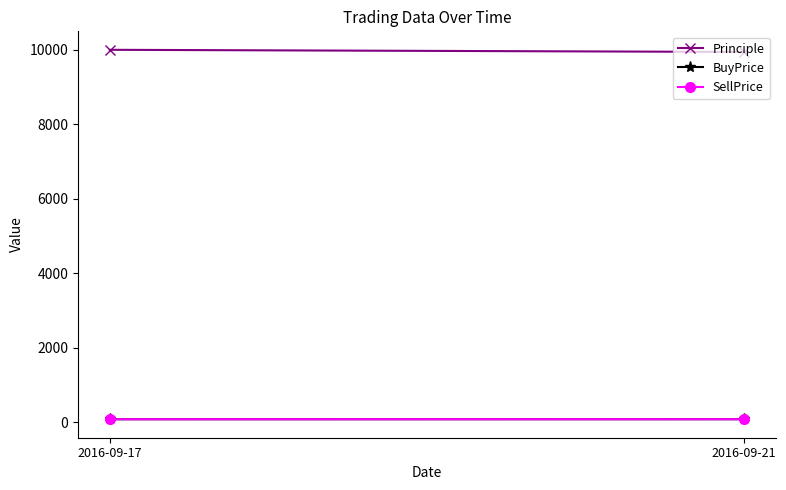

What are all the series names shown in the legend?

Principle, BuyPrice, SellPrice